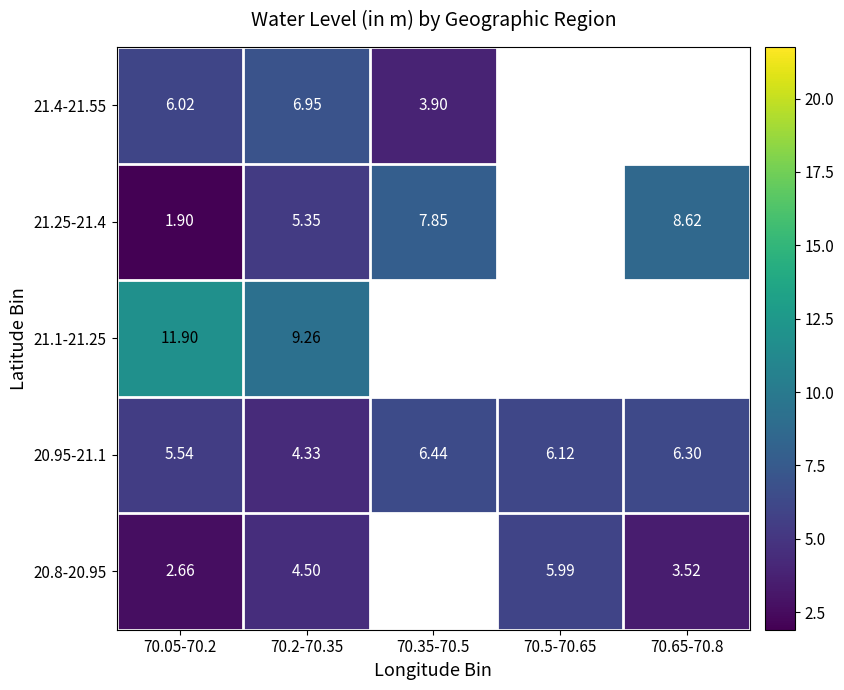

At how many categories does at least one series exceed 6?

5